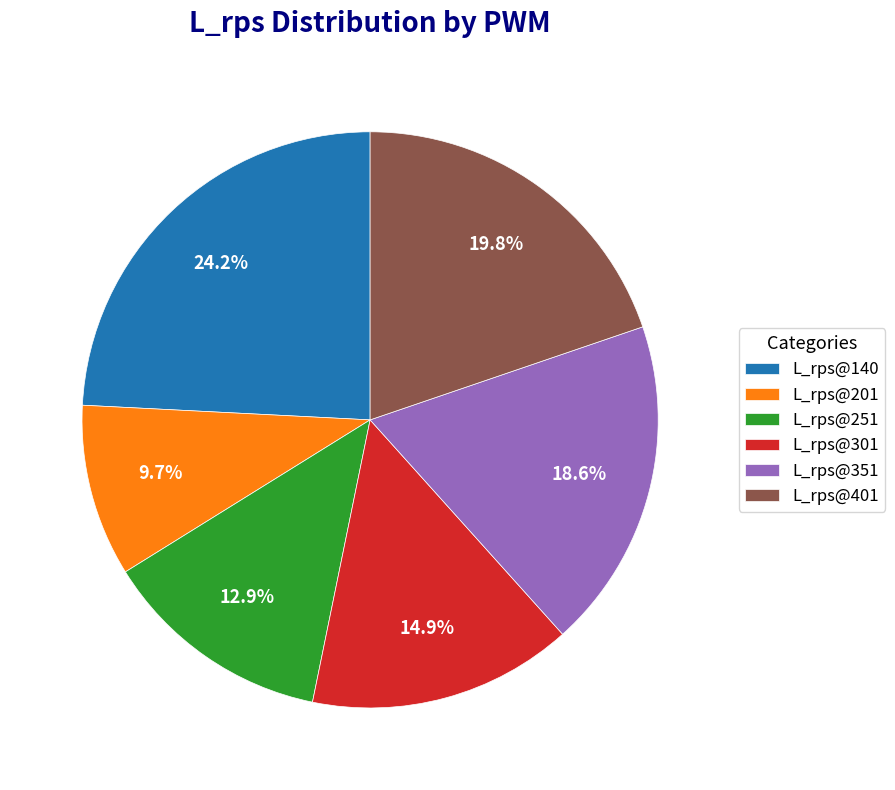

To the nearest percent, what is the combined percentage of L_rps@401 and L_rps@140?

44%